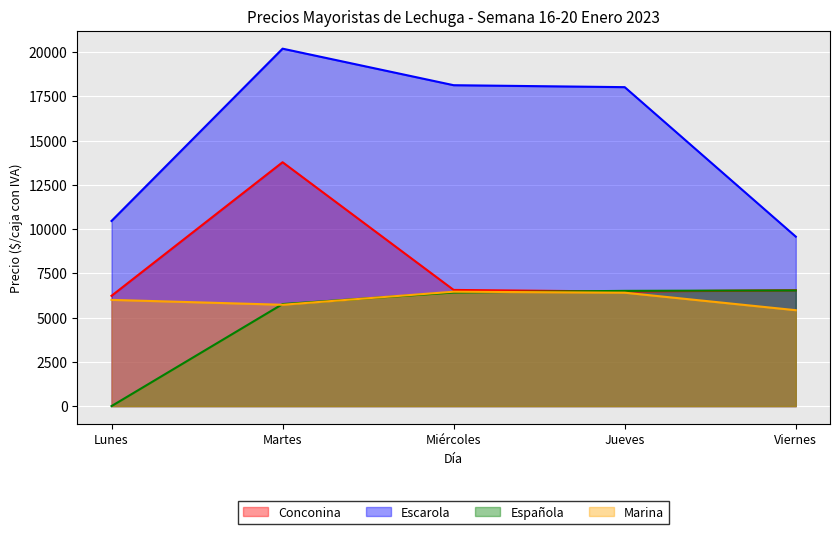

What is the difference between the Escarola values at Viernes and Lunes?

887